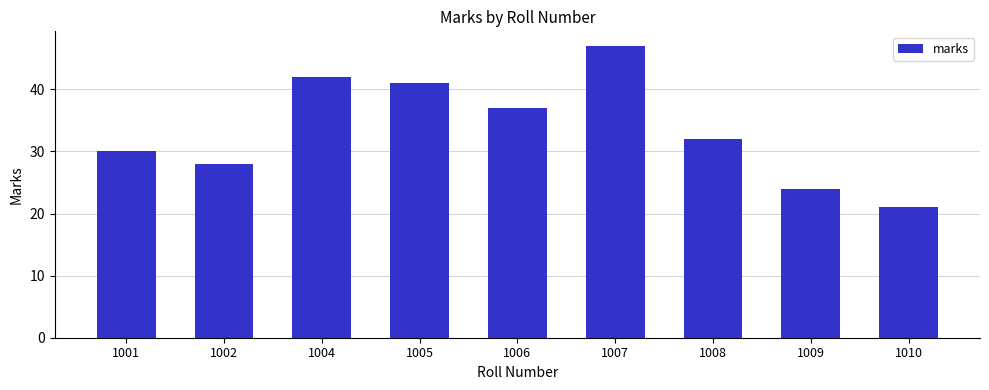

List the labels in order of value, largest first.

1007, 1004, 1005, 1006, 1008, 1001, 1002, 1009, 1010